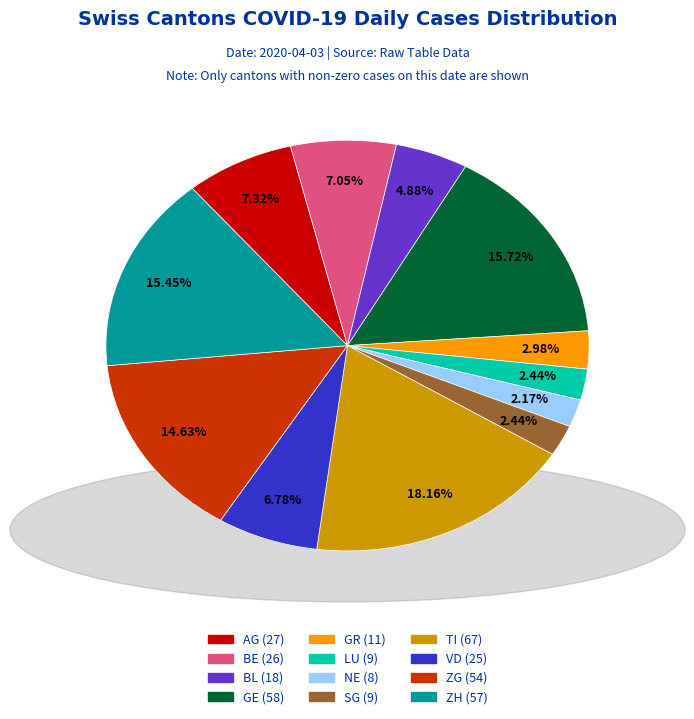

Does ZG account for over 50% of the chart?

No